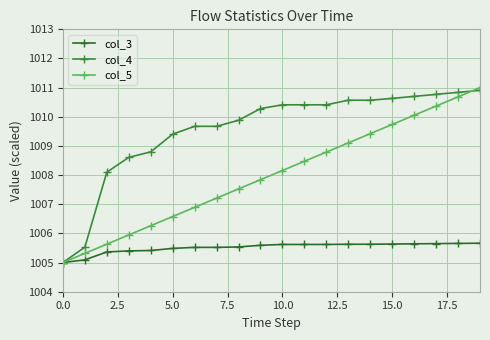

What is the maximum value shown in the chart?

1011.0